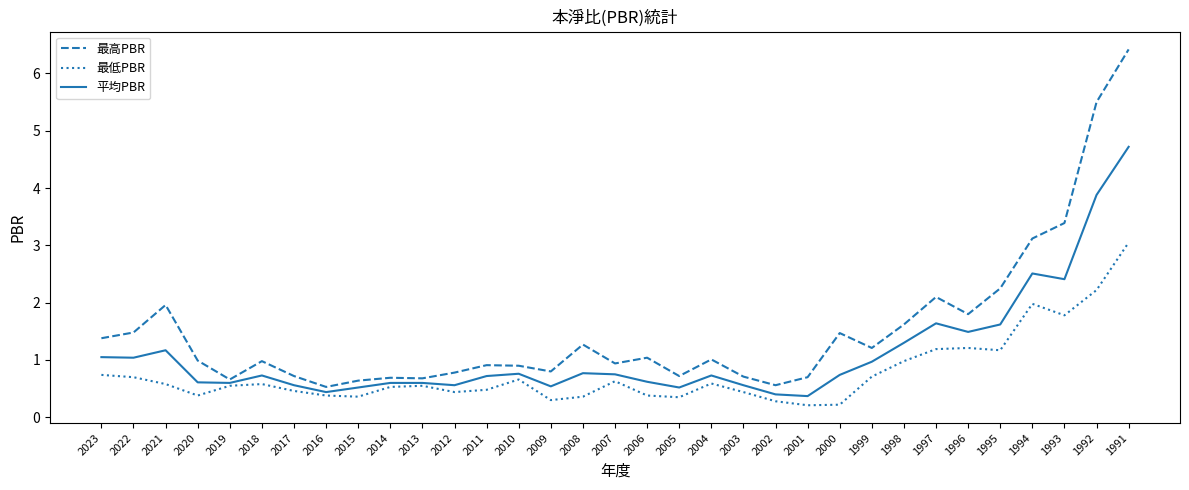

Between 1999 and 1993, which series saw the biggest shift?

最高PBR